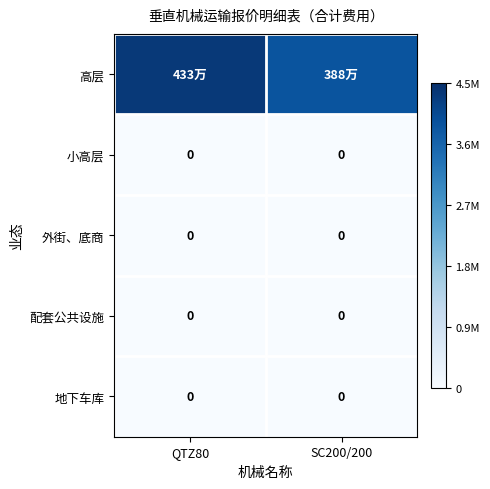

Which category has the highest value across all series?

QTZ80